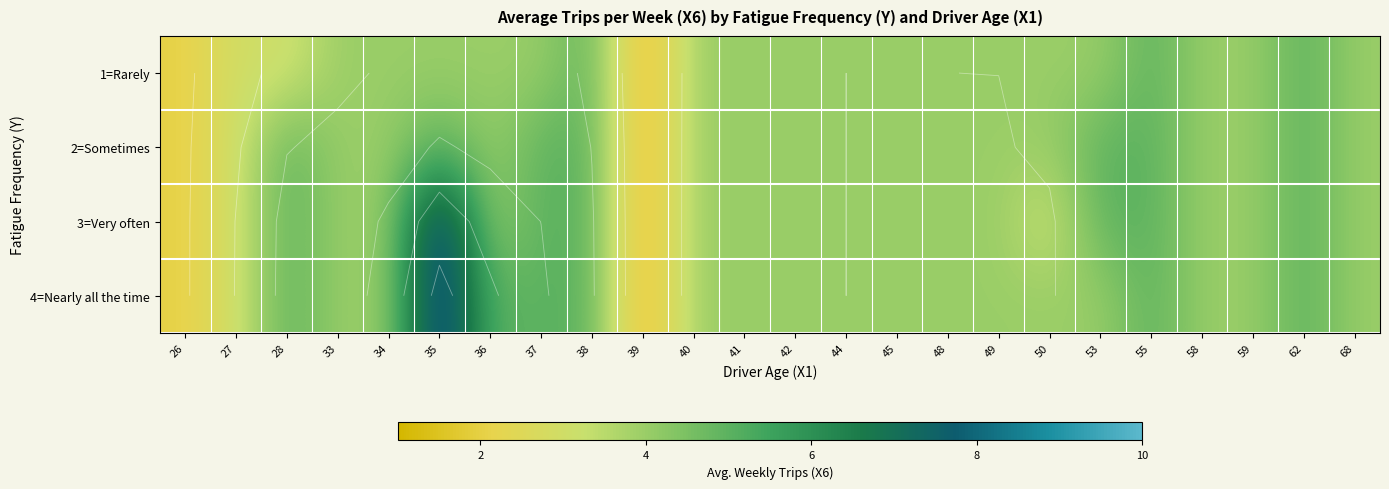

Is it true that 4=Nearly all the time equals 5 at 37?

True